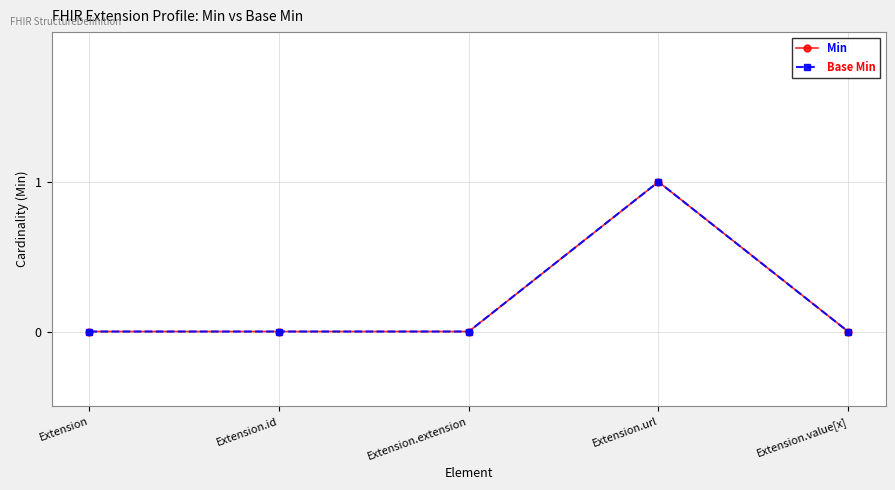

At which category does Min reach its first local peak?

Extension.url